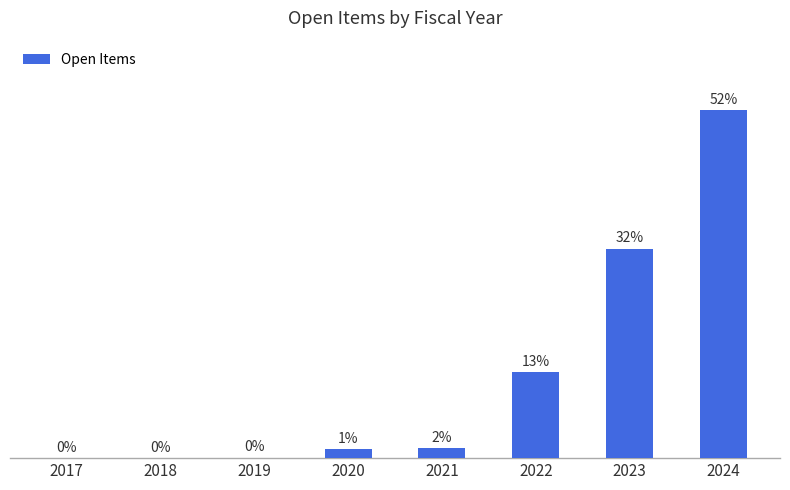

Rank the categories by value from lowest to highest.

2017, 2018, 2019, 2020, 2021, 2022, 2023, 2024